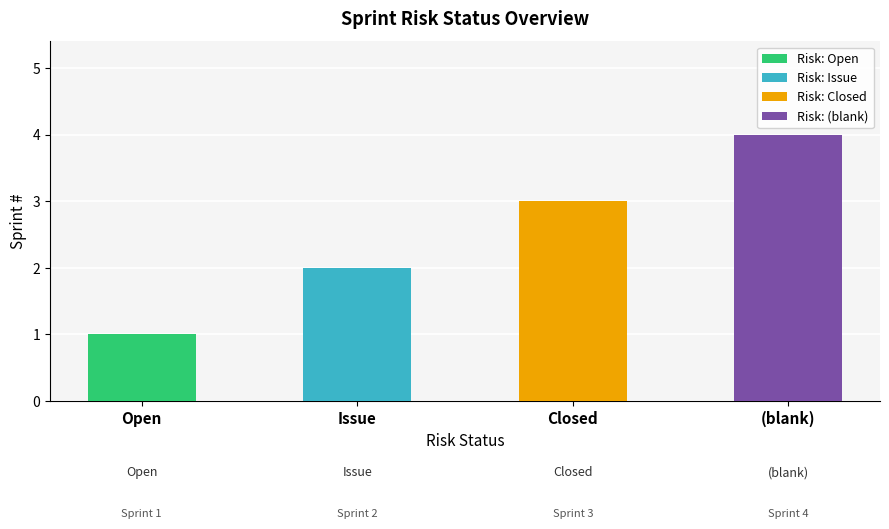

What position from the right is Closed?

2